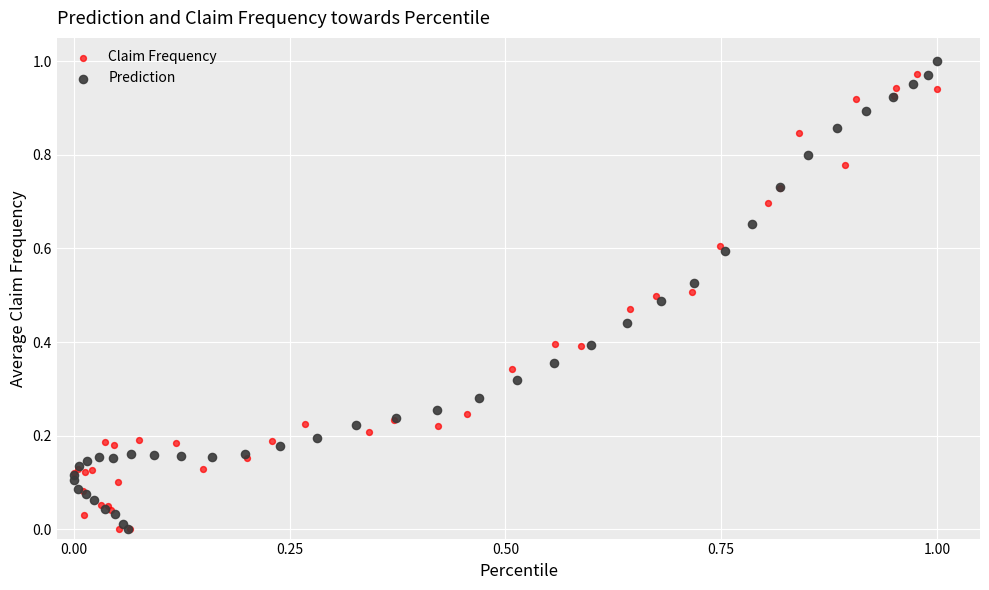

Which series has the largest Y range (max minus min)?

Prediction